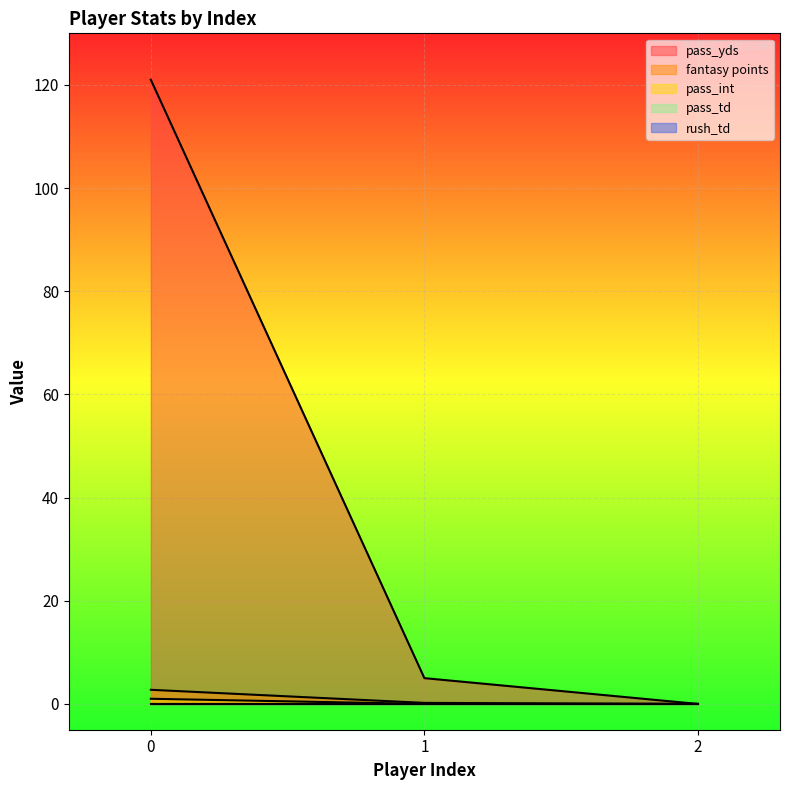

True or false: pass_yds has a value of -47.5 at 2.

False